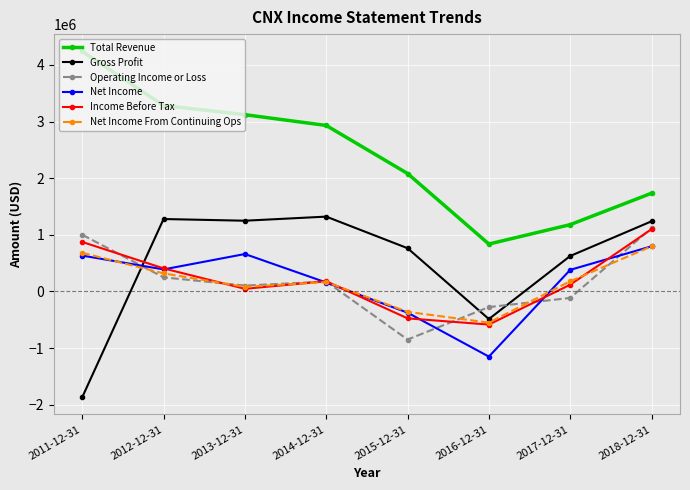

What is the difference between the maximum and second lowest values in the Gross Profit series?

1808500